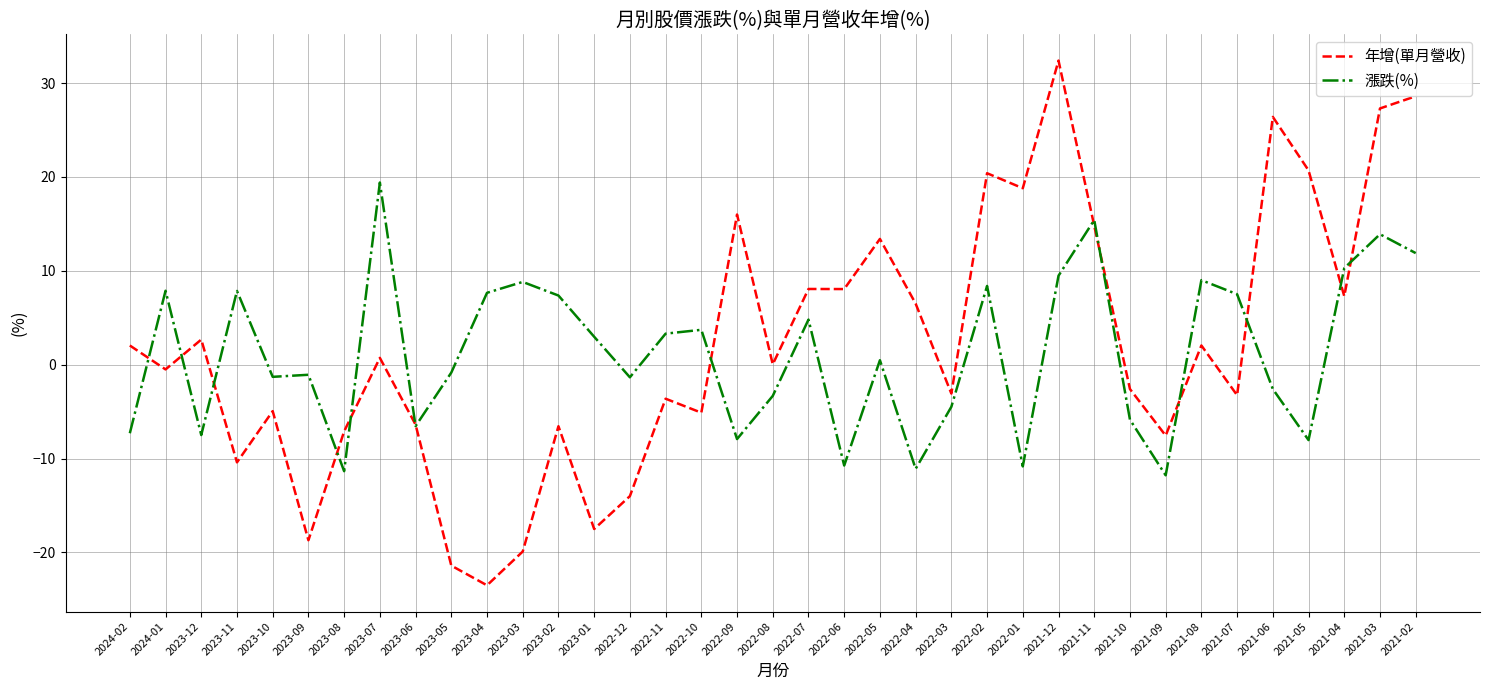

At which label does 年增(單月營收) reach its minimum?

2023-04